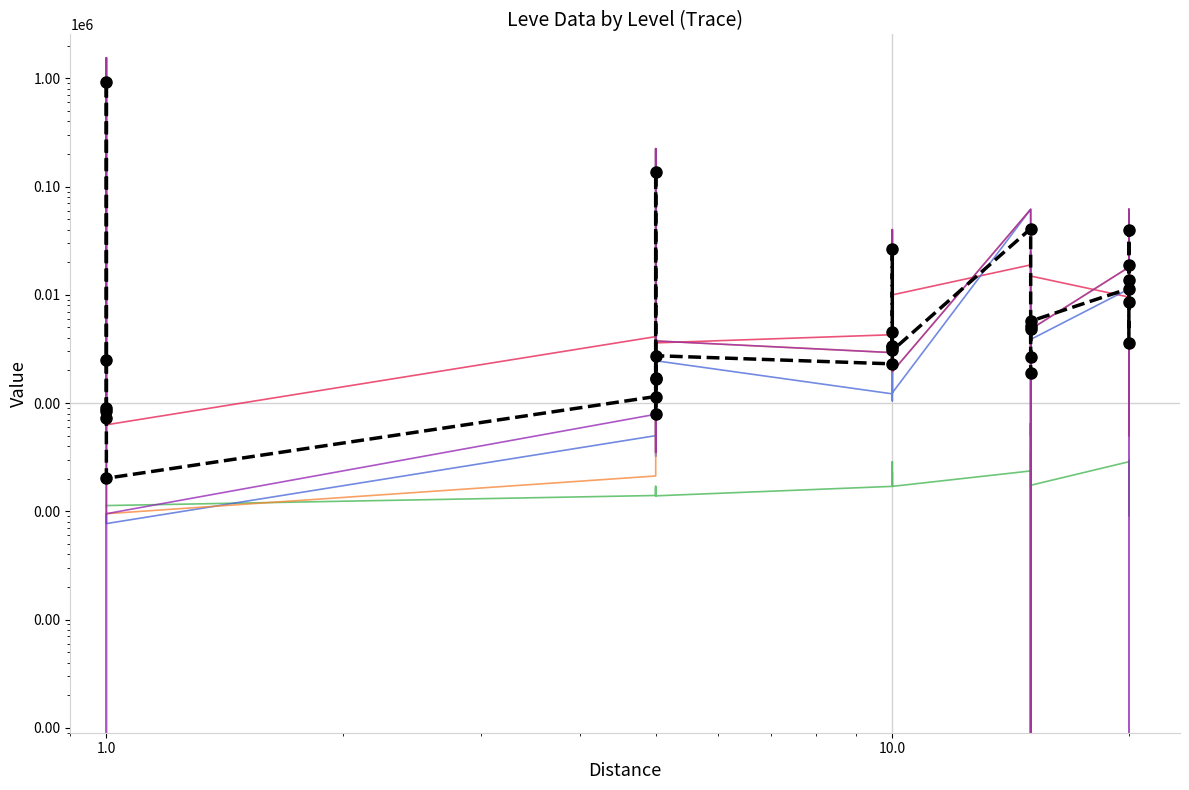

The value of LevePriceHQ at 10 is 1659.6. True or false?

False